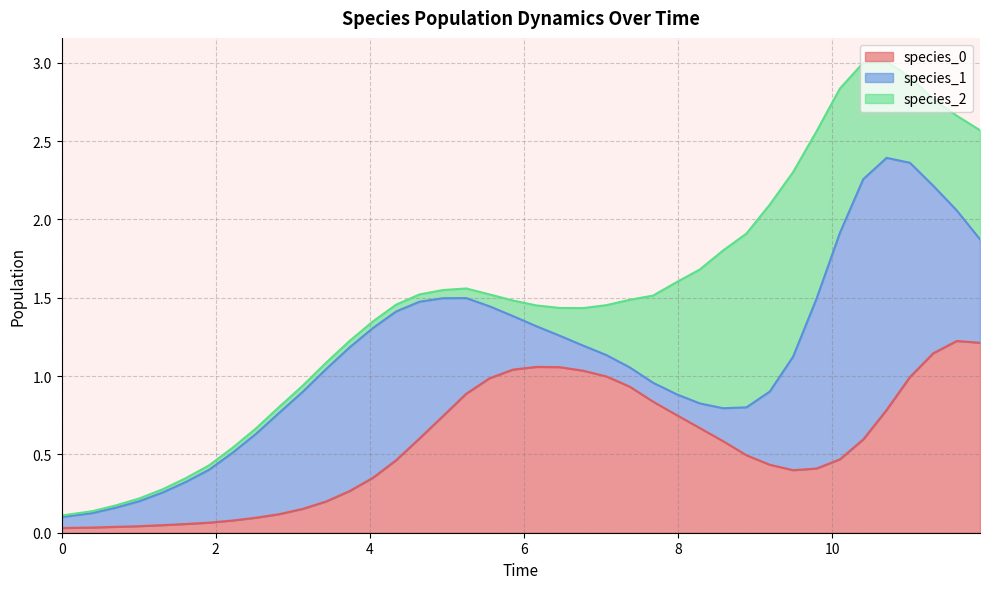

What are all the series names shown in the legend?

species_0, species_1, species_2